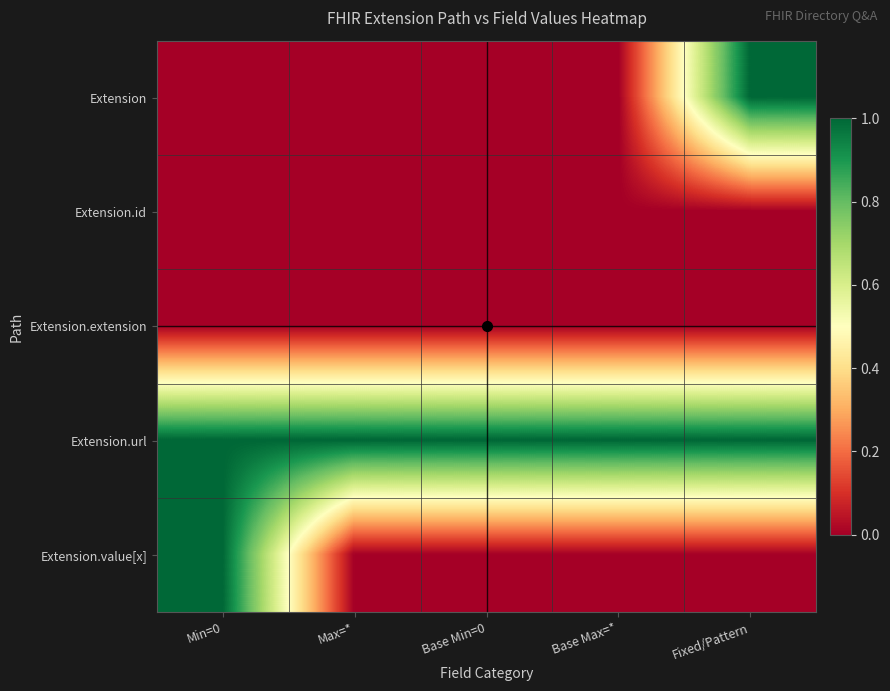

How many series are shown in this chart?

5